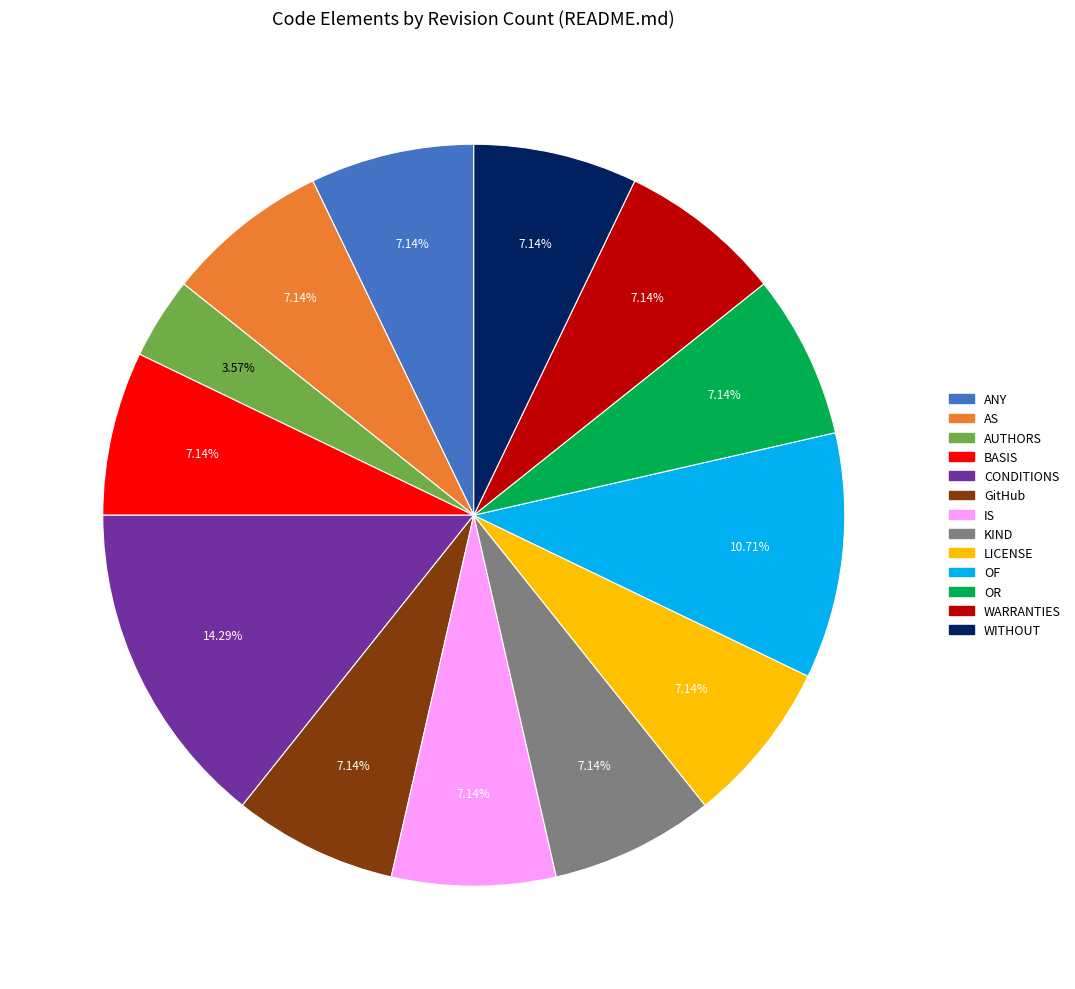

To the nearest percent, what percentage of the pie is LICENSE?

7%